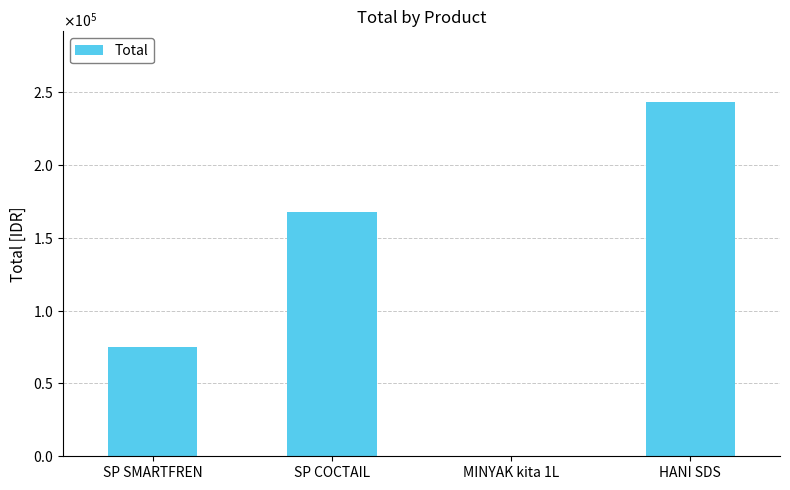

What is the difference between the values at SP SMARTFREN and SP COCTAIL?

93000